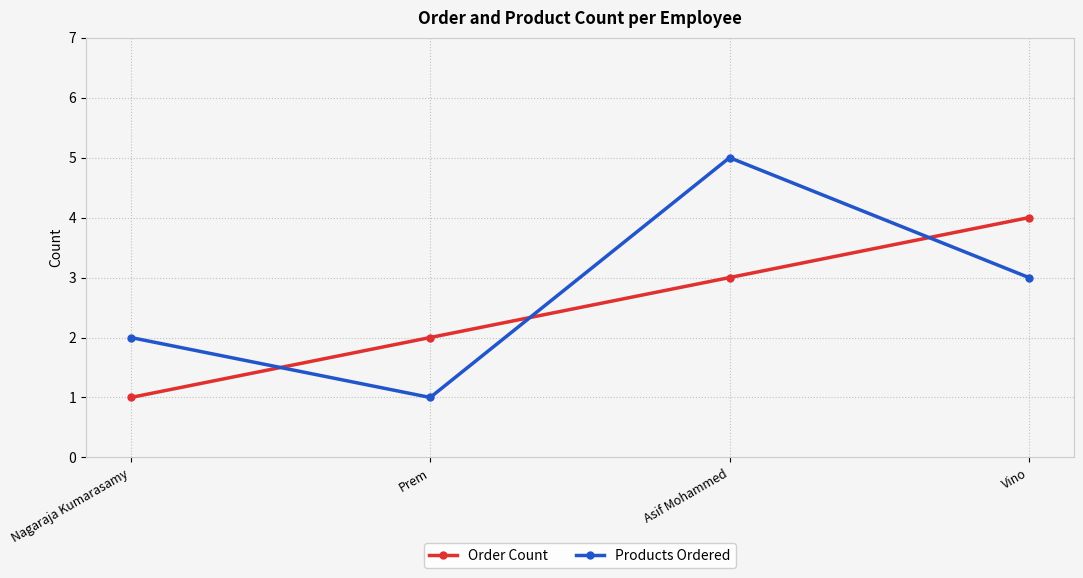

What are all the series names shown in the legend?

Order Count, Products Ordered